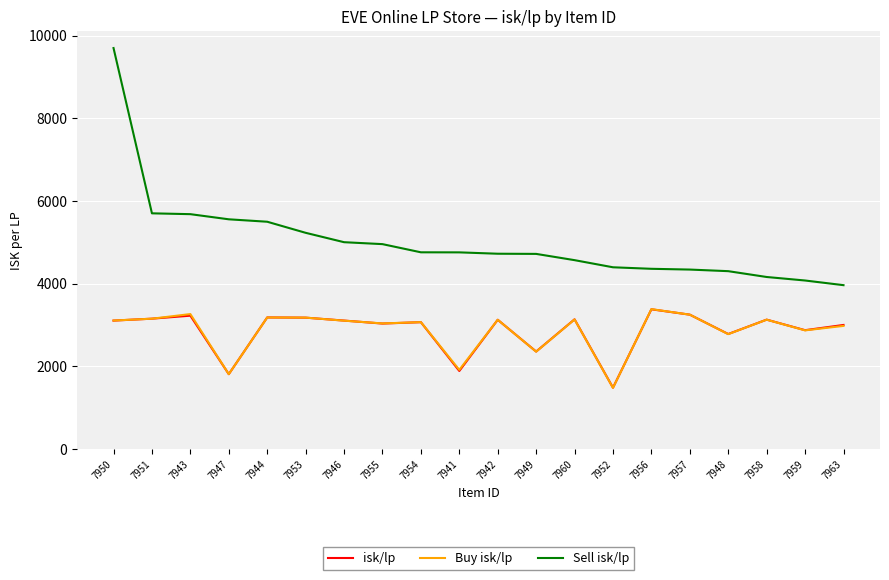

What is the difference between the highest and lowest values at 7955?

1921.9